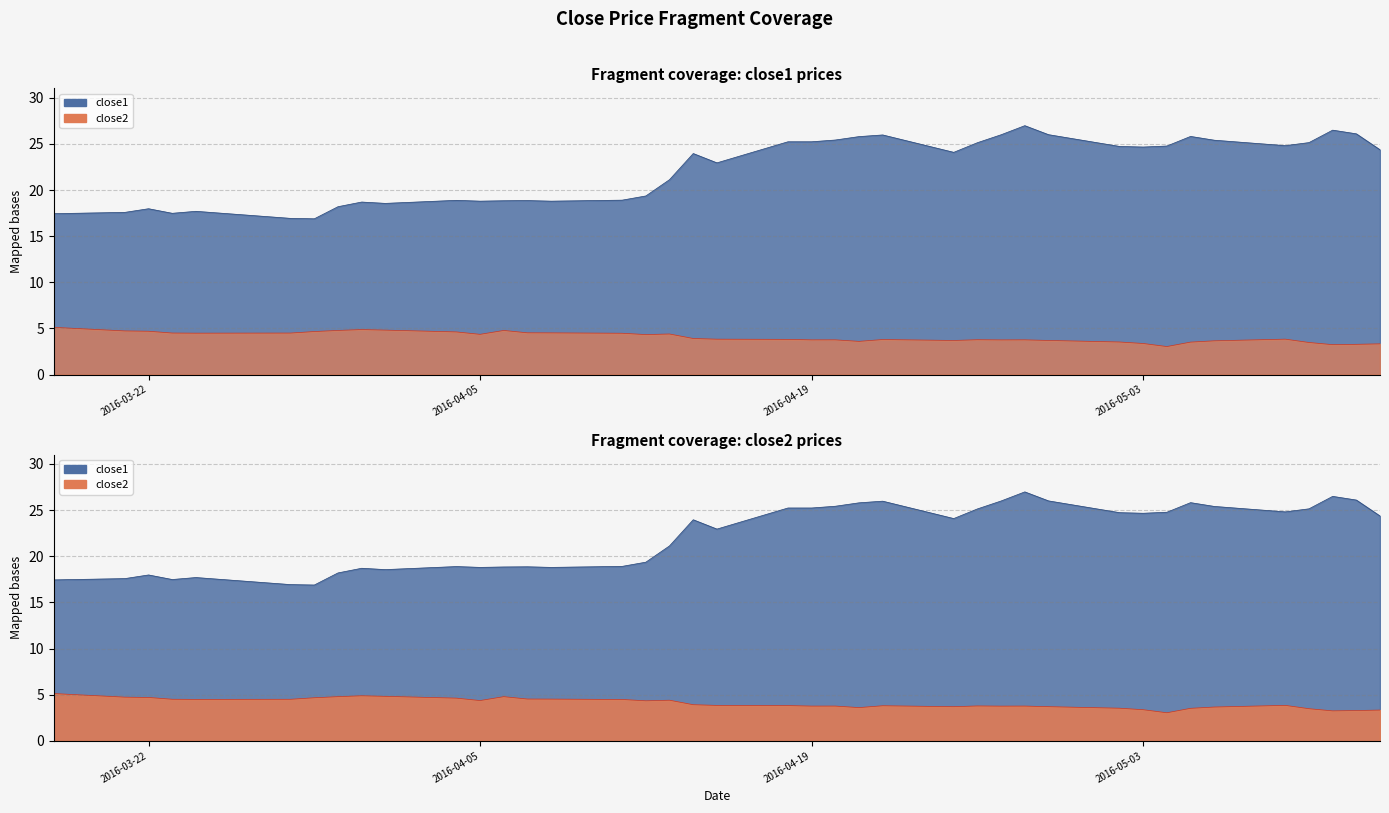

Rank the series by their maximum value, from highest to lowest.

close1, close2